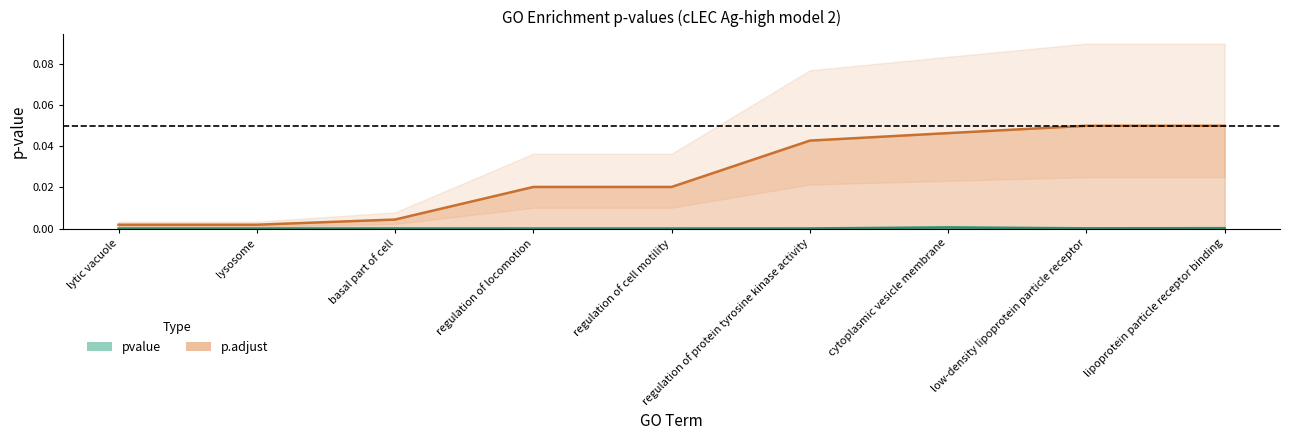

At how many categories does at least one series exceed 0?

9